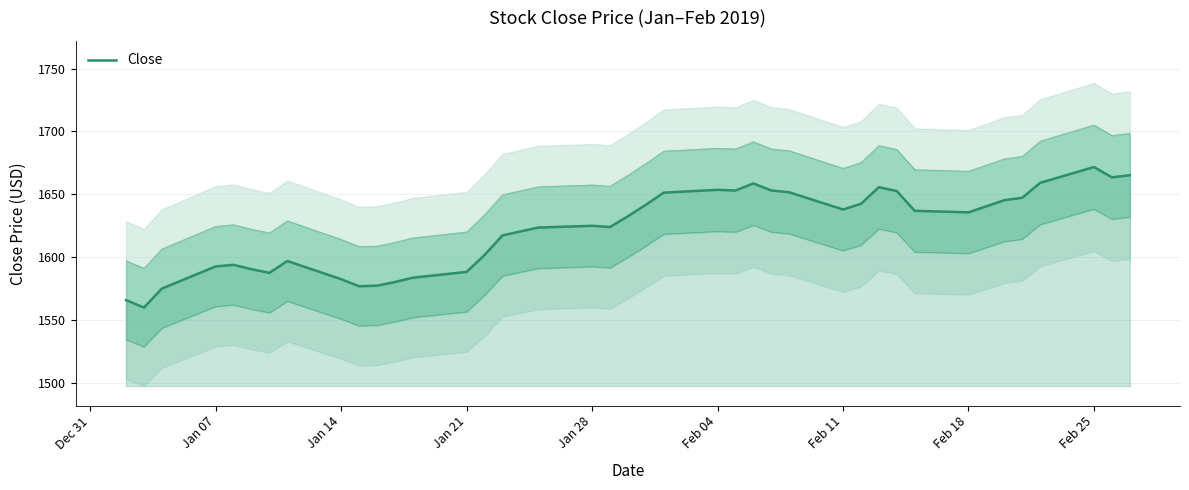

Reading left to right, list all the values displayed in this chart.

1565.9	1560.0	1575.1	1592.7	1594.0	1590.5	1587.6	1597.0	1582.6	1577.0	1577.4	1580.3	1583.8	1588.4	1601.8	1617.4	1620.5	1623.6	1625.0	1624.0	1632.6	1641.7	1651.4	1653.6	1653.1	1658.7	1653.1	1651.7	1638.0	1642.5	1655.7	1652.6	1636.9	1635.7	1645.4	1647.3	1659.2	1671.8	1663.6	1665.3